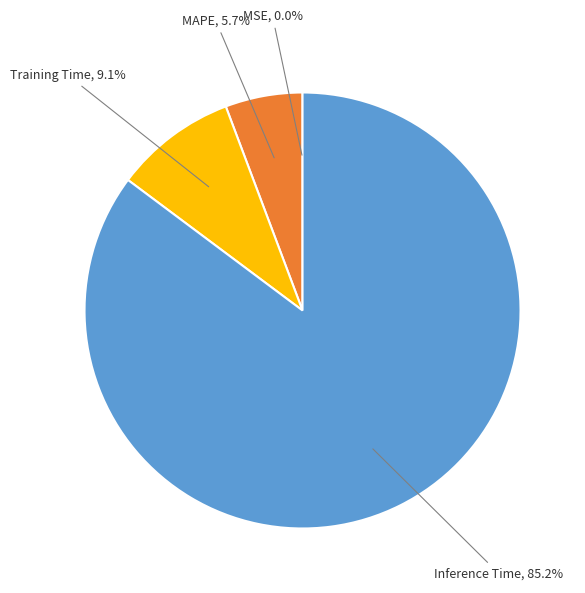

Does any single category account for the majority?

Yes